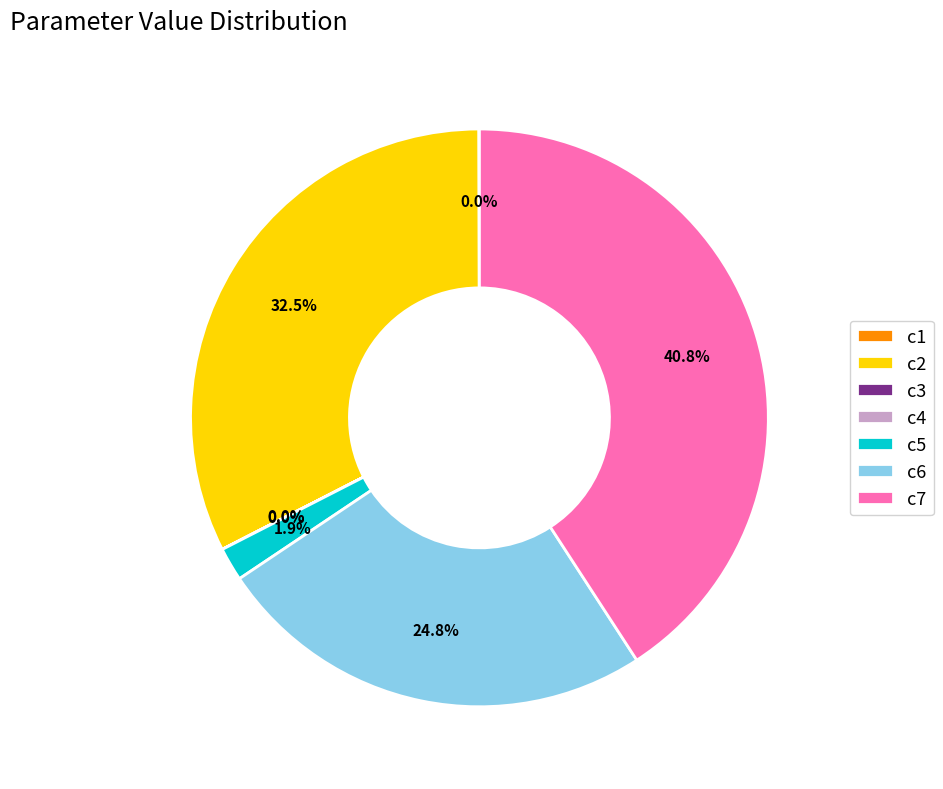

Which slice is the largest?

c7